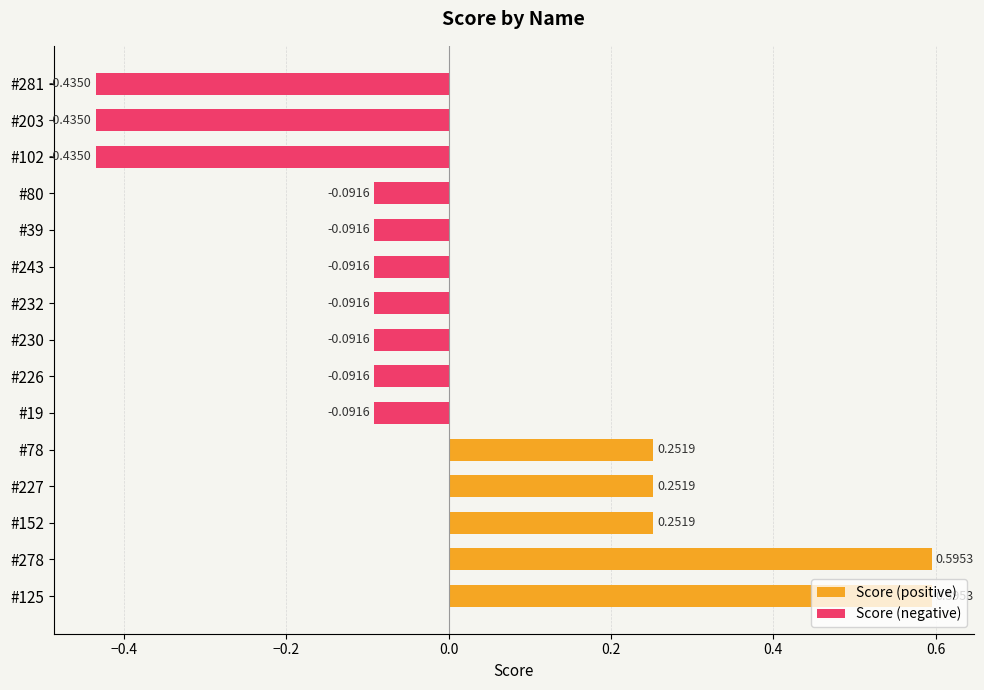

How many negative values are there?

10